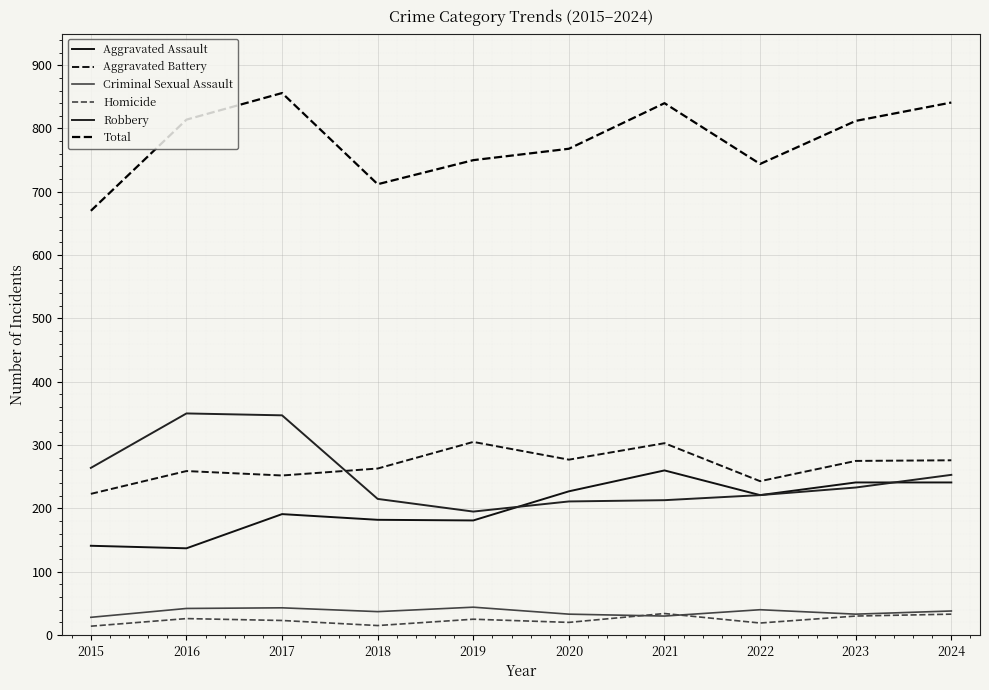

True or false: Criminal Sexual Assault and Aggravated Battery intersect in this chart.

False